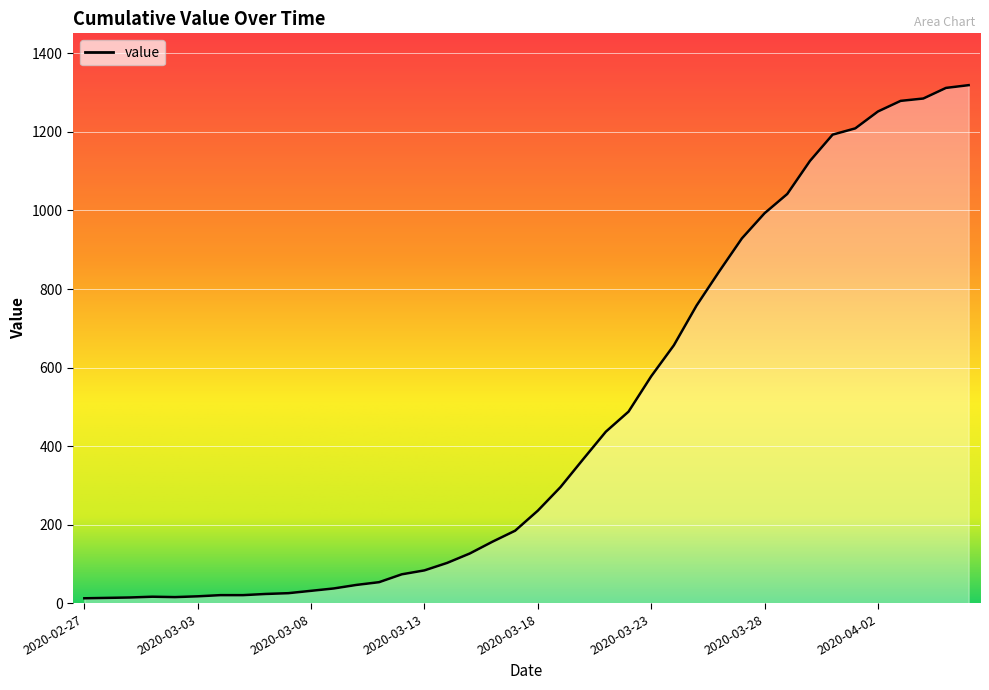

What is the maximum value shown in the chart?

1319